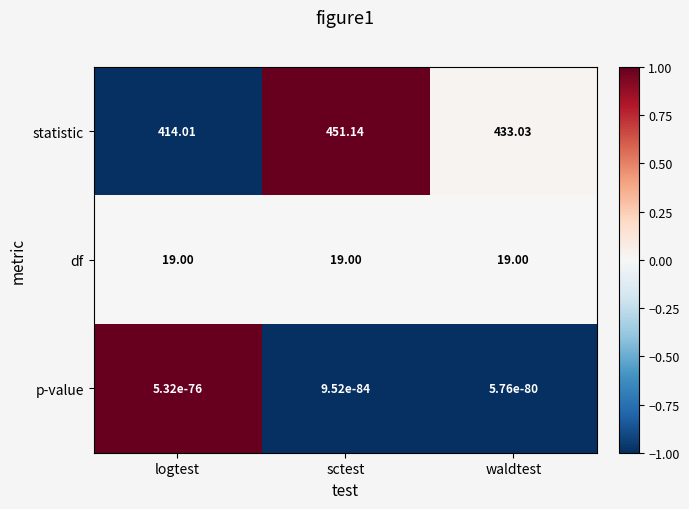

Where does the statistic series first go above 433?

sctest